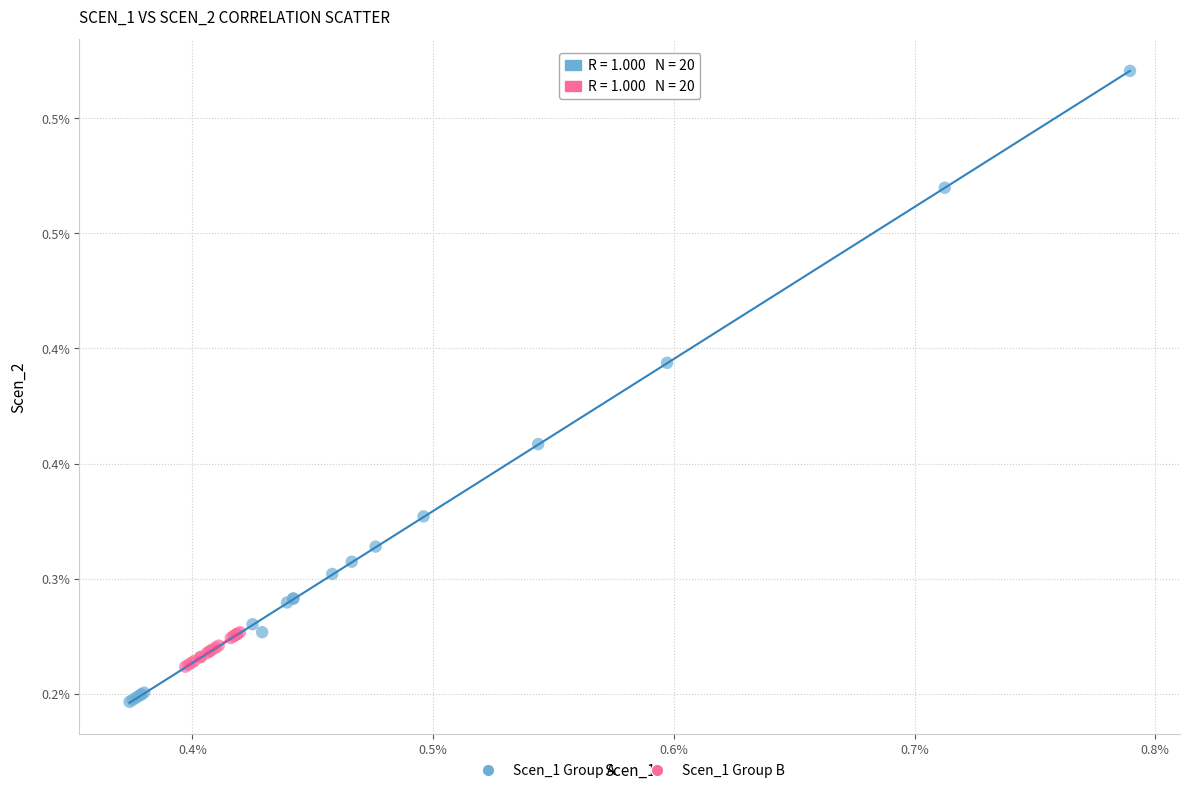

What are all the series names shown in the legend?

Scen_1 Group A, Scen_1 Group B